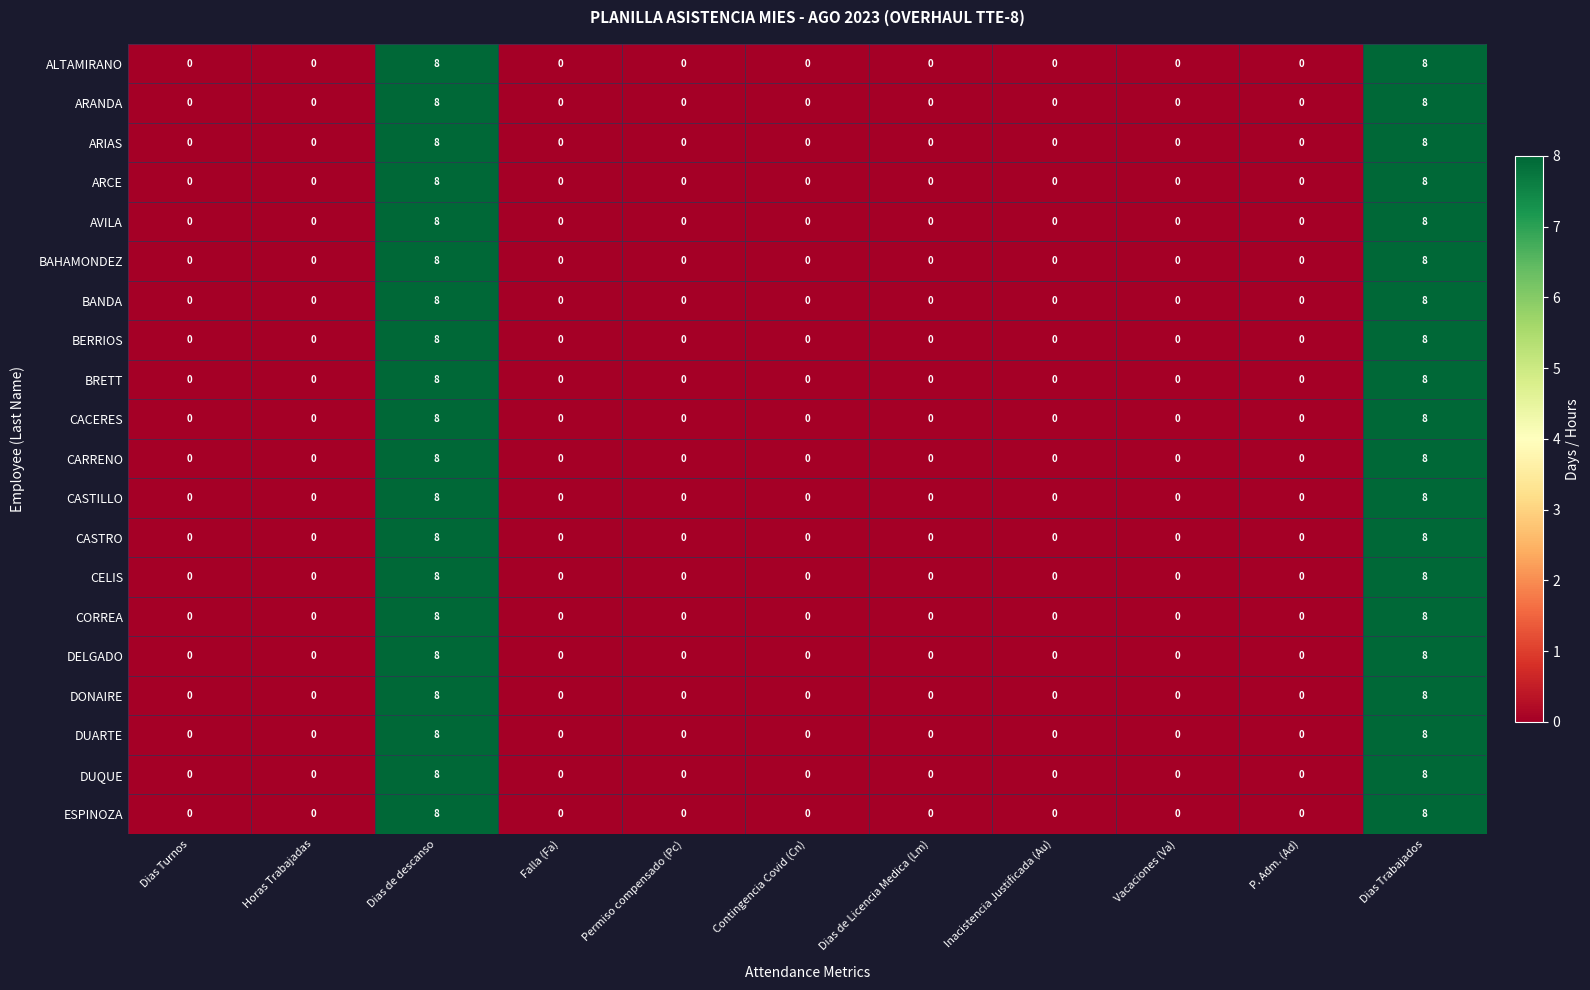

What is the difference between the CORREA values at Dias Trabajados and P. Adm. (Ad)?

8